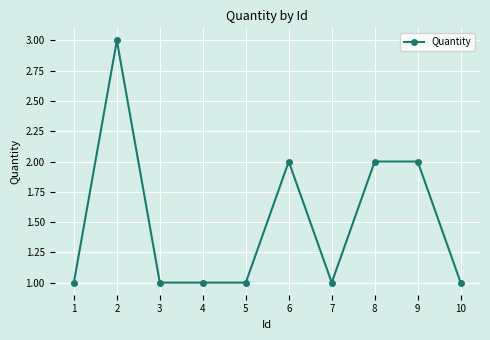

Reading right to left, extract all data points from this chart.

10=1	9=2	8=2	7=1	6=2	5=1	4=1	3=1	2=3	1=1